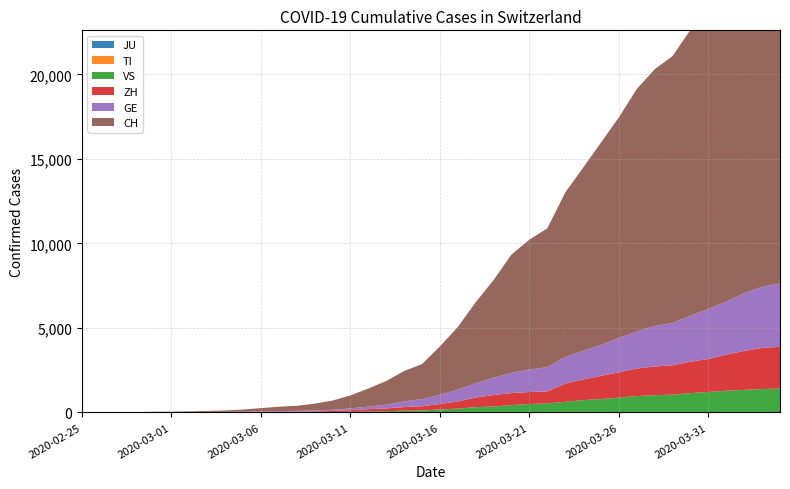

Reading left to right, extract all data points from this chart.

JU: 0	0	0	0	0	0	0	0	0	0	0	0	0	0	0	0	0	0	0	0	0	0	0	0	0	0	0	0	0	0	0	0	0	0	0	0	0	0	0	0
VS: 0	0	0	1	1	2	3	3	4	5	6	7	12	17	22	30	53	76	98	115	172	225	312	349	436	498	535	628	728	793	874	968	1017	1055	1144	1211	1282	1334	1383	1416
ZH: 0	0	2	2	6	7	10	13	15	23	29	34	40	49	62	101	140	163	218	250	326	429	568	679	711	711	711	1075	1223	1370	1502	1629	1703	1735	1861	1952	2141	2305	2433	2466
TI: 0	0	0	0	0	0	0	0	0	0	0	0	0	0	0	0	0	0	0	0	0	0	0	0	0	0	0	0	0	0	0	0	0	0	0	0	0	0	0	0
GE: 0	1	1	4	8	9	10	13	14	17	25	38	40	56	76	109	150	222	340	423	544	692	848	1027	1194	1331	1430	1582	1699	1837	2033	2190	2393	2505	2721	2958	3137	3420	3621	3753
CH: 0	2	6	13	23	29	40	59	83	125	197	257	303	396	542	766	1072	1398	1795	2072	2864	3710	4794	5781	7005	7686	8217	9727	10831	11970	13054	14356	15195	15798	16920	17842	18908	19997	20965	21535